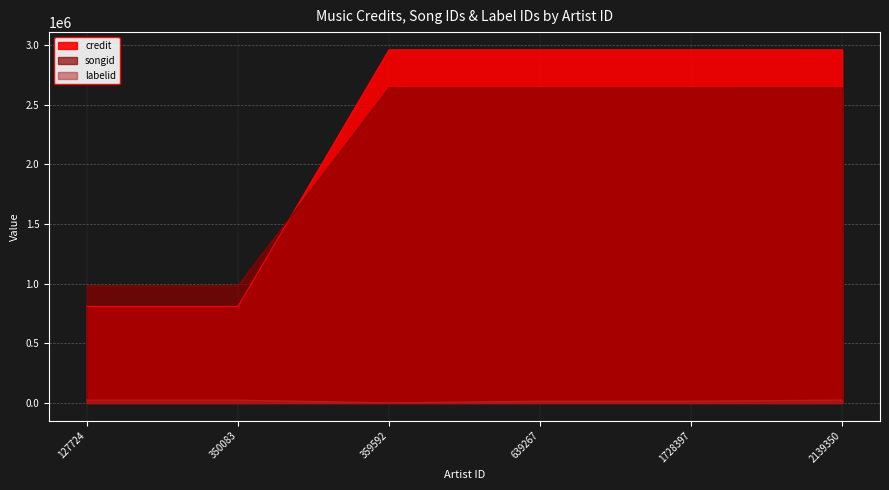

Reading left to right, list all the values displayed in this chart.

credit: 127724=808935	350083=808935	359592=2958516	639267=2958526	1728397=2958526	2139350=2958625
songid: 127724=982060	350083=982060	359592=2639910	639267=2639915	1728397=2639915	2139350=2640021
labelid: 127724=24815	350083=24815	359592=1292	639267=15930	1728397=15930	2139350=25142